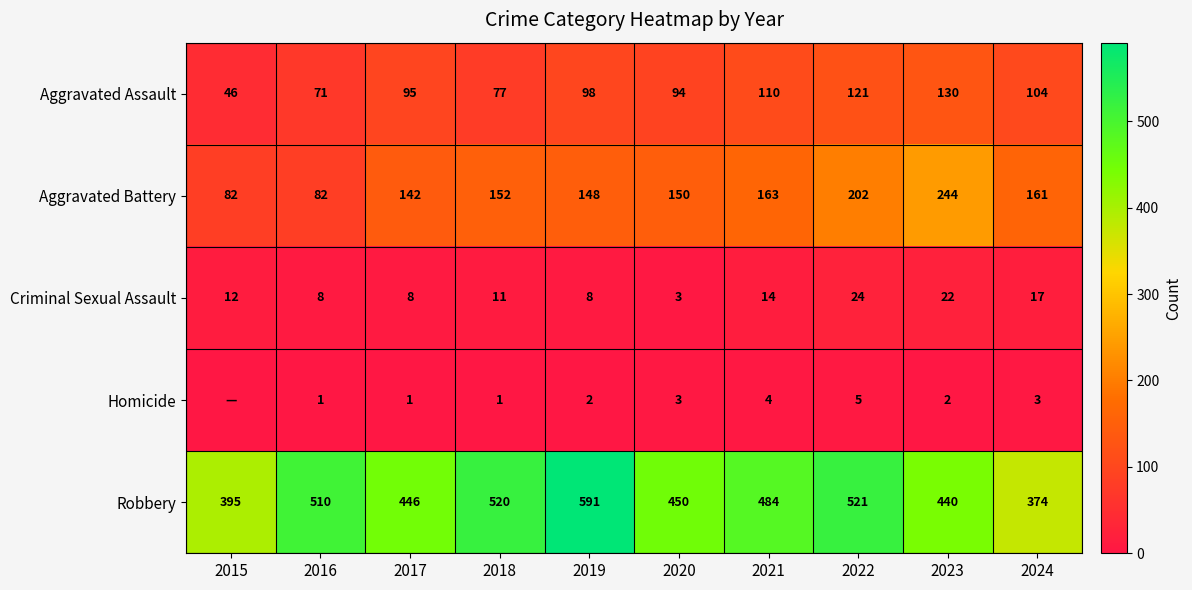

List the labels in order of Robbery value, largest first.

2019, 2022, 2018, 2016, 2021, 2020, 2017, 2023, 2015, 2024